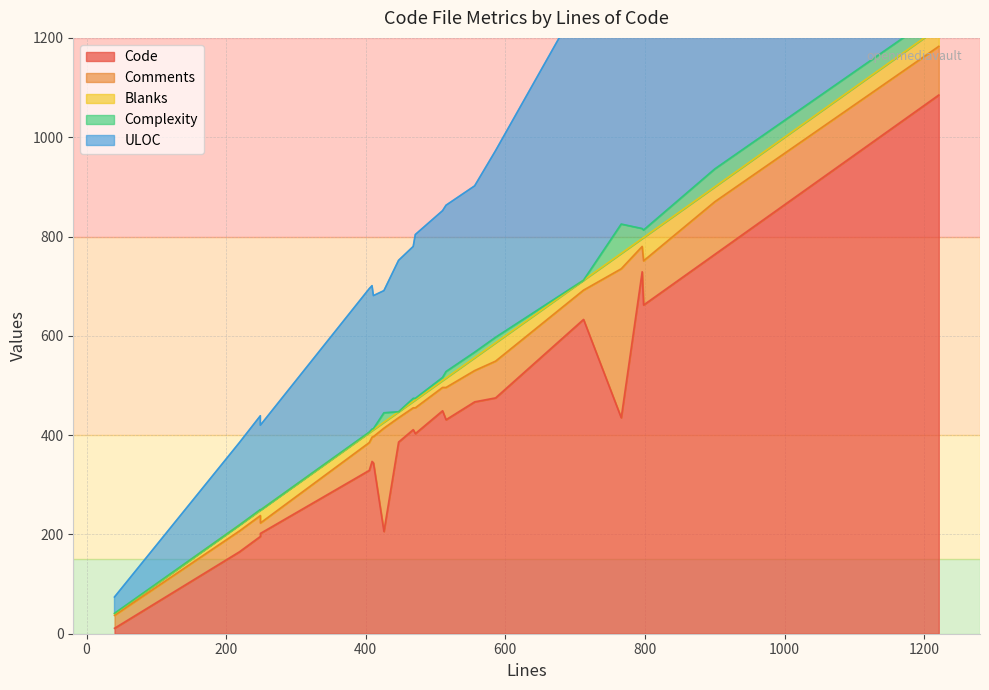

Rank the categories by Code value from lowest to highest.

2, 7, 6, 0, 13, 4, 10, 9, 5, 20, 14, 19, 11, 15, 12, 18, 3, 1, 16, 8, 17